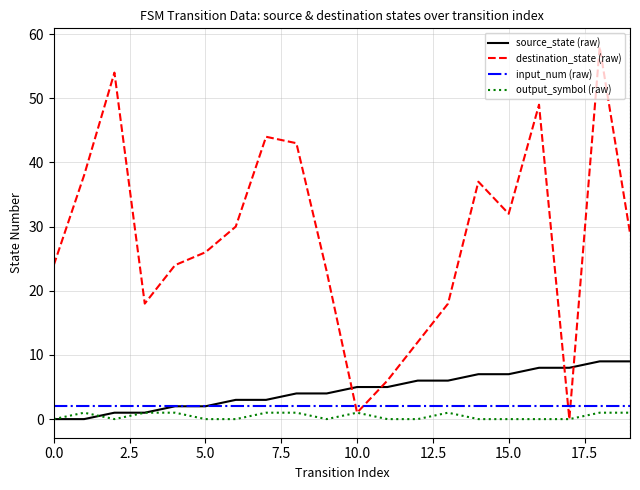

Which series has the largest total across all categories?

destination_state (raw)